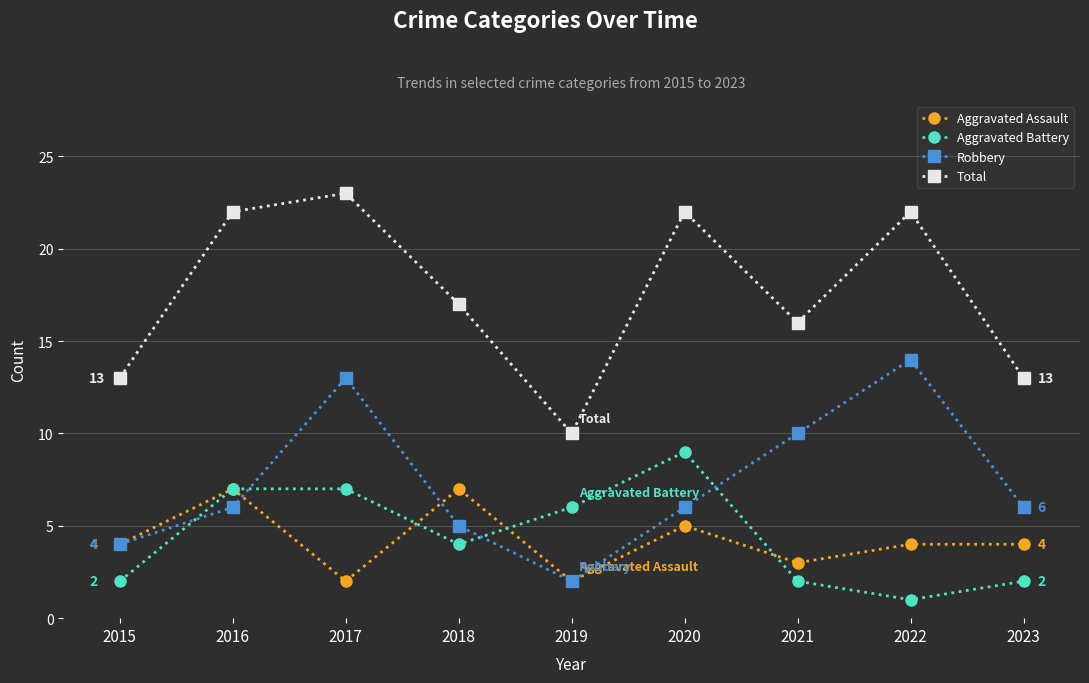

Does the chart have visible grid lines?

Yes